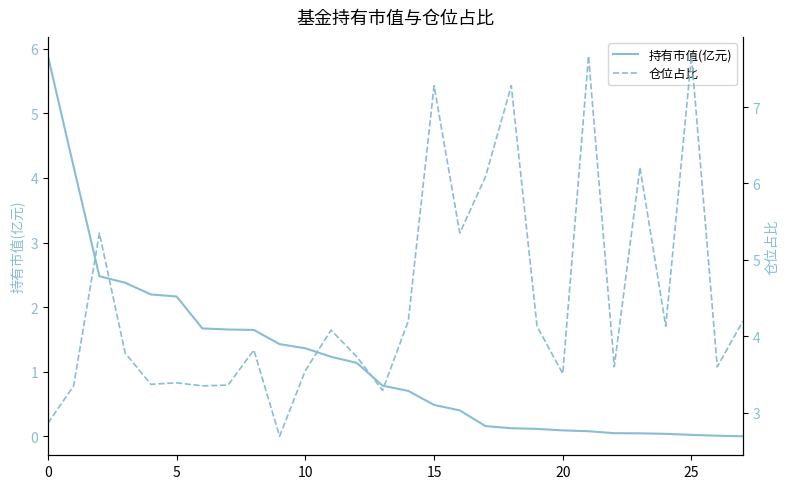

At how many categories does at least one series exceed 3?

27